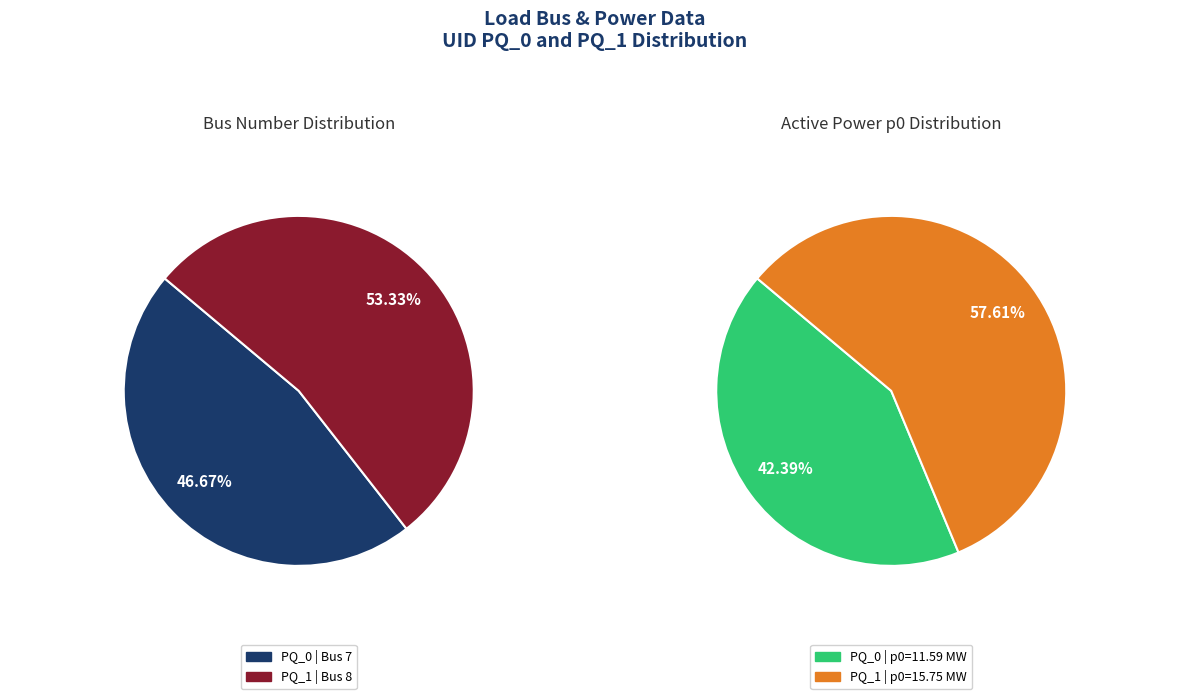

To the nearest percent, what is the combined percentage of PQ_1 and PQ_0?

100%